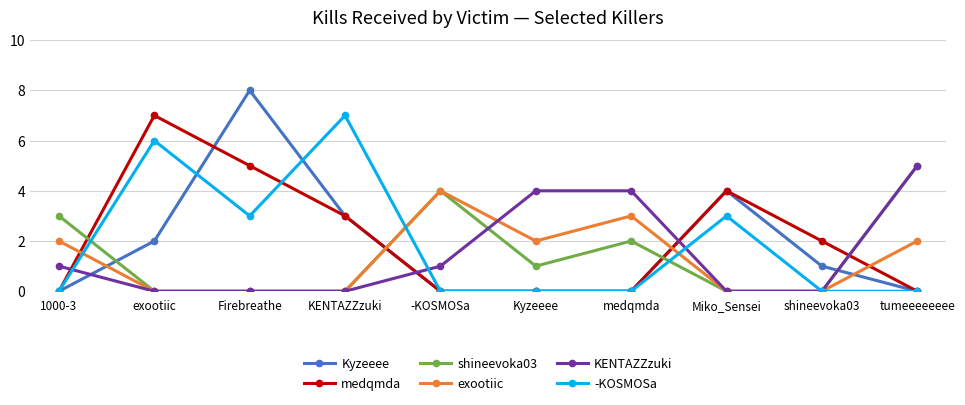

Which series has the largest total across all categories?

medqmda